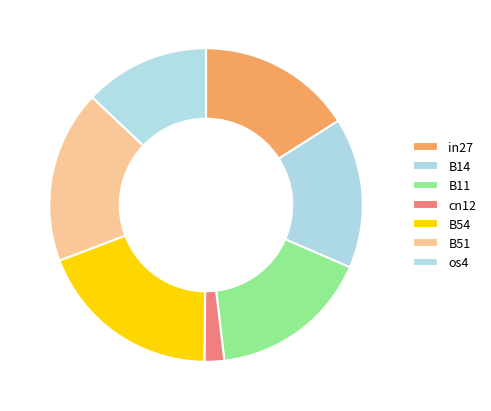

How many segments does this pie chart have?

7